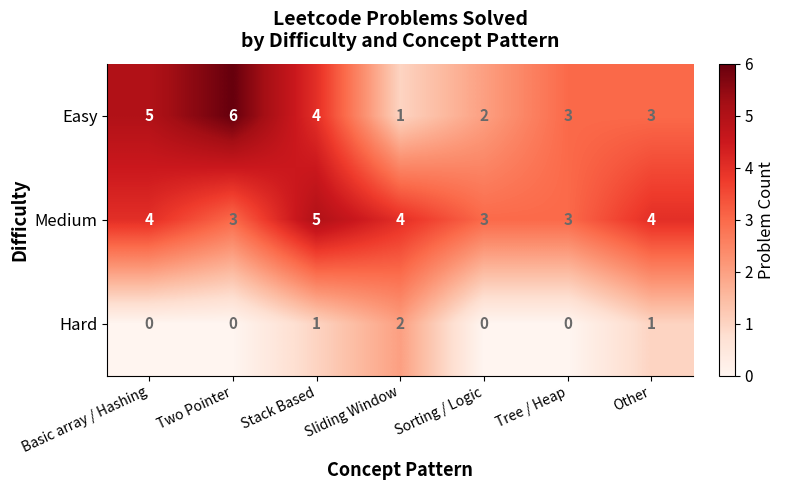

What is the sum of the Easy values at Sorting / Logic and Stack Based?

6